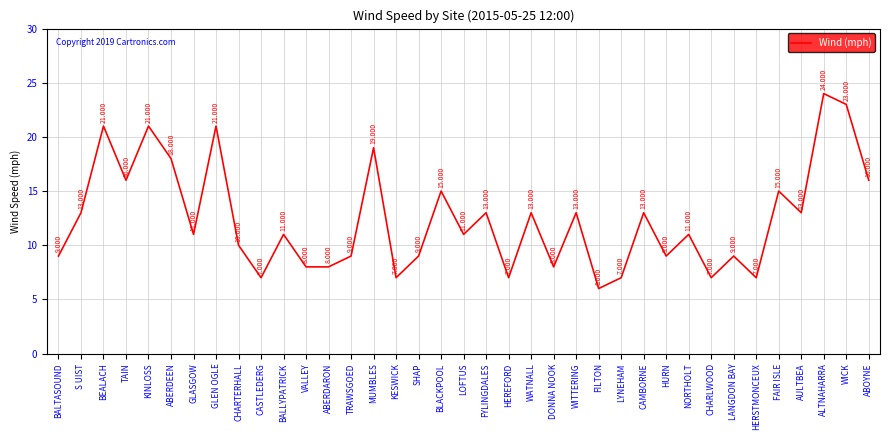

Which has a higher value, HEREFORD or DONNA NOOK?

DONNA NOOK